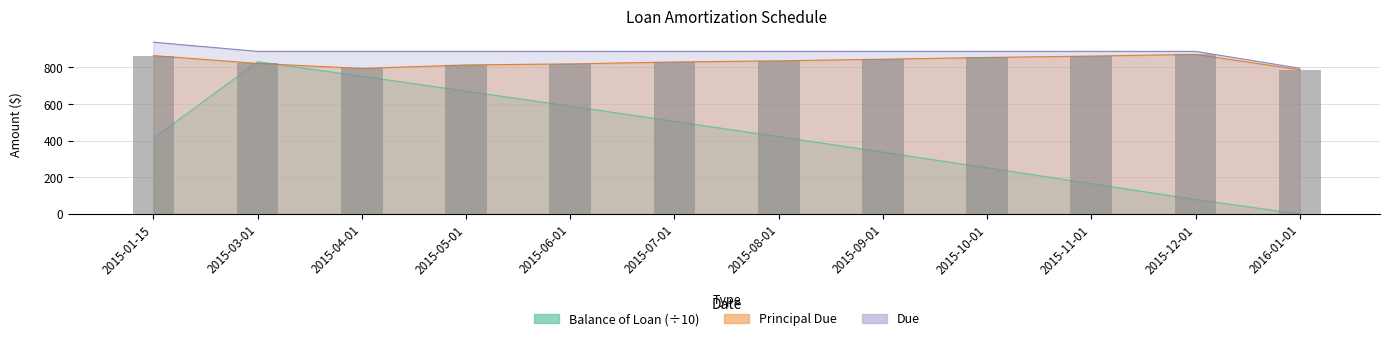

What is the value of the Principal Due bar at the 3rd from the left?

794.6